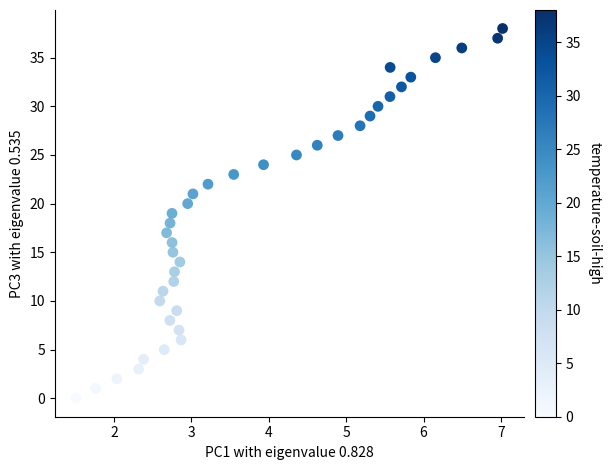

What is the range of Y values (max minus min)?

38